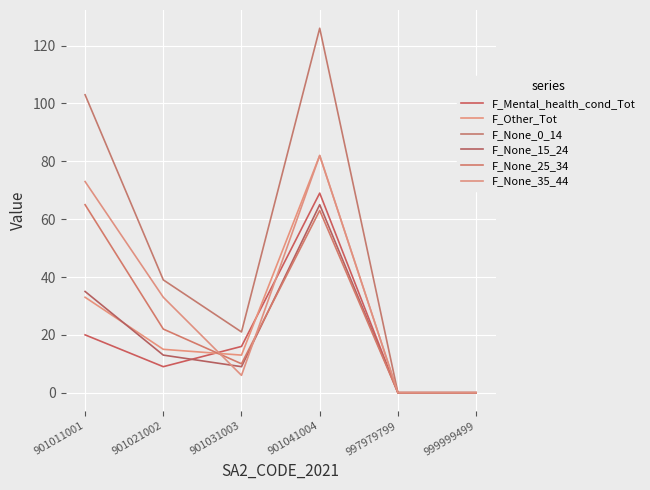

Where is the first local maximum for F_None_35_44?

901041004